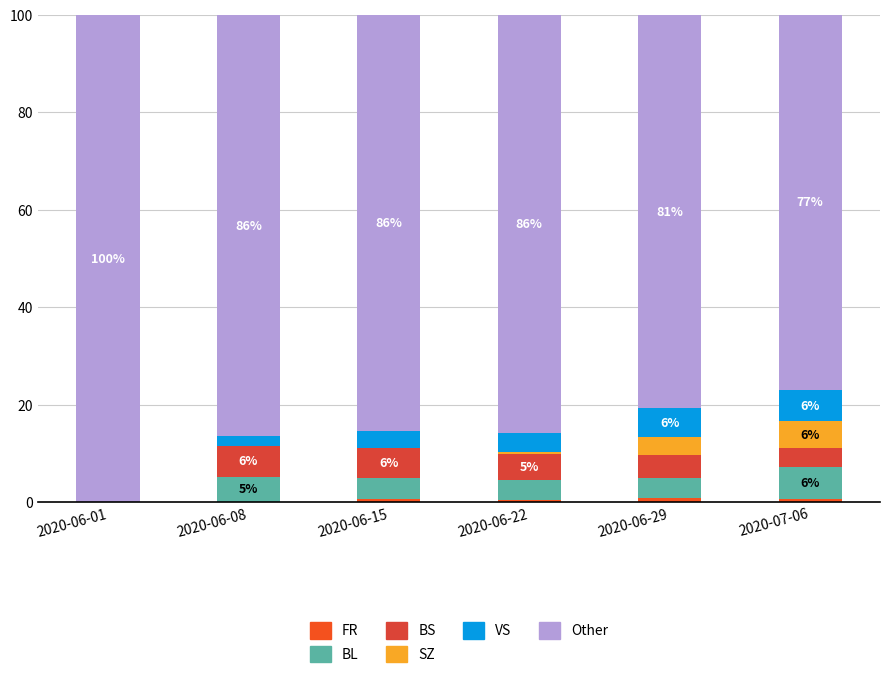

How many distinct data groups are displayed?

6